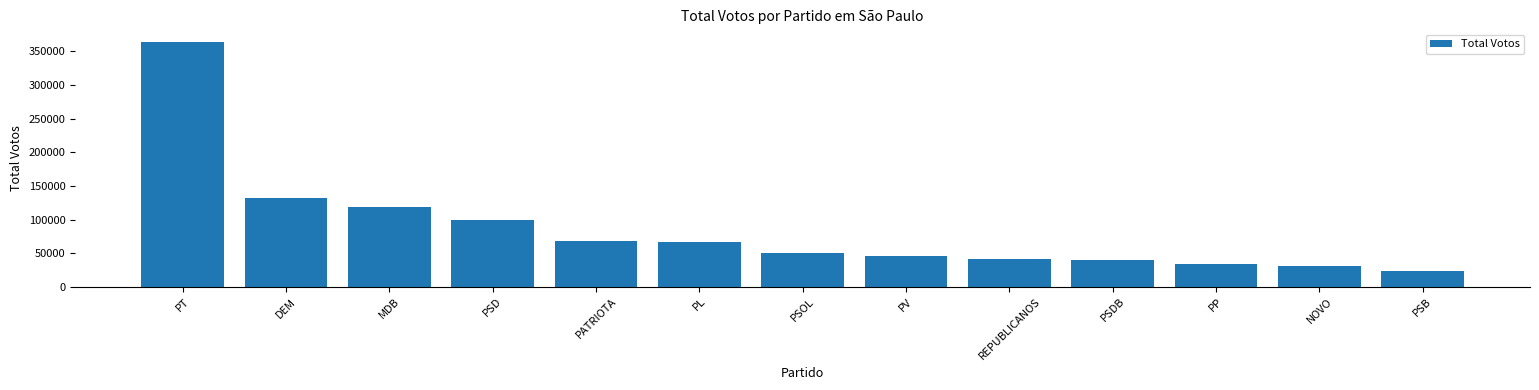

What is the smallest value displayed?

23431